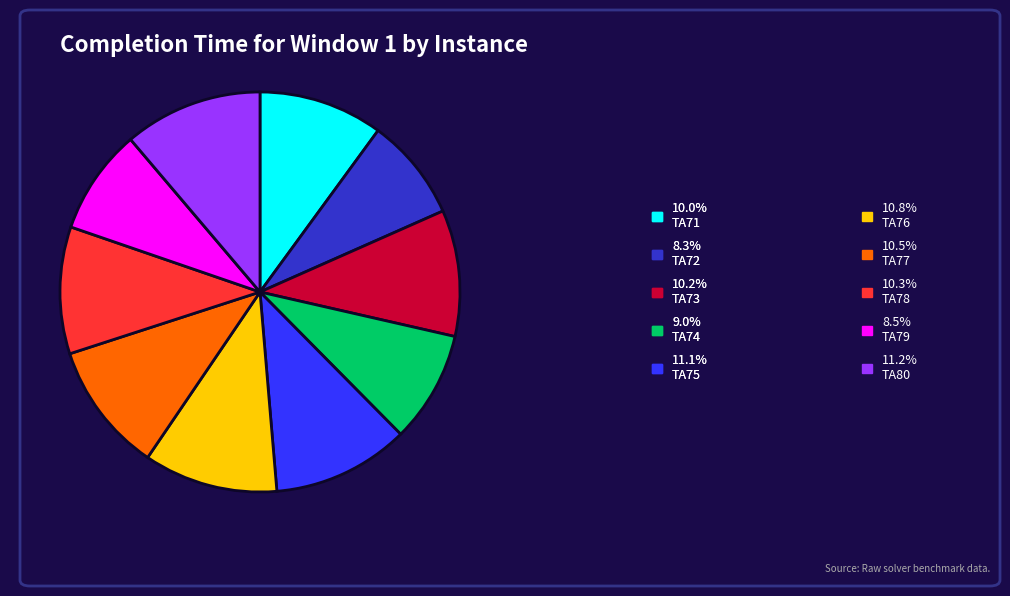

Is there any slice that represents more than half of the pie?

No